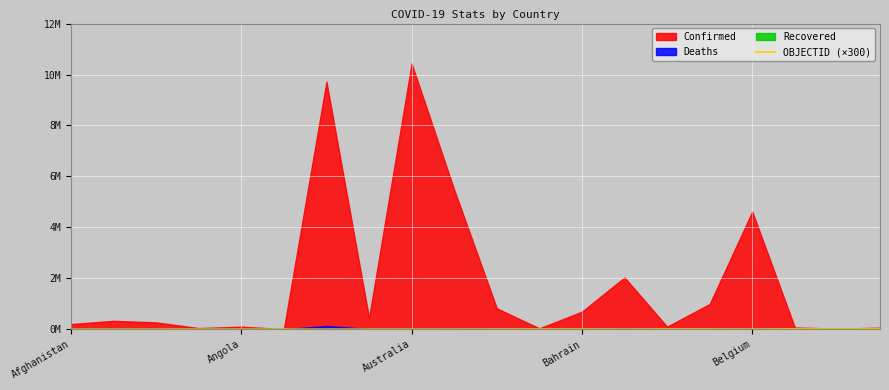

True or false: the data shows 7500 at Belgium.

True